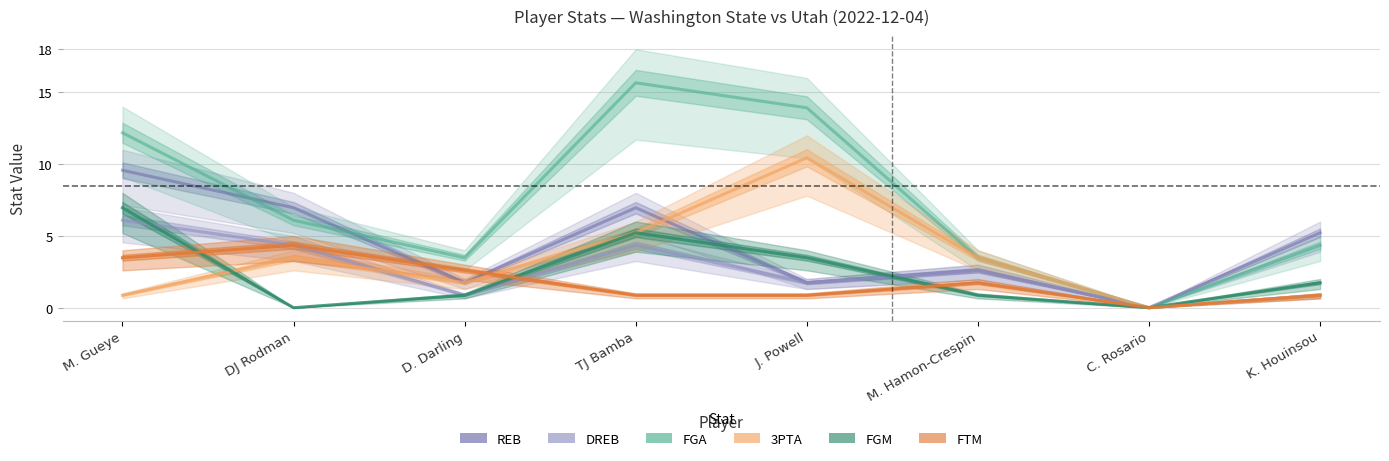

At which label does FGM reach its minimum?

DJ Rodman